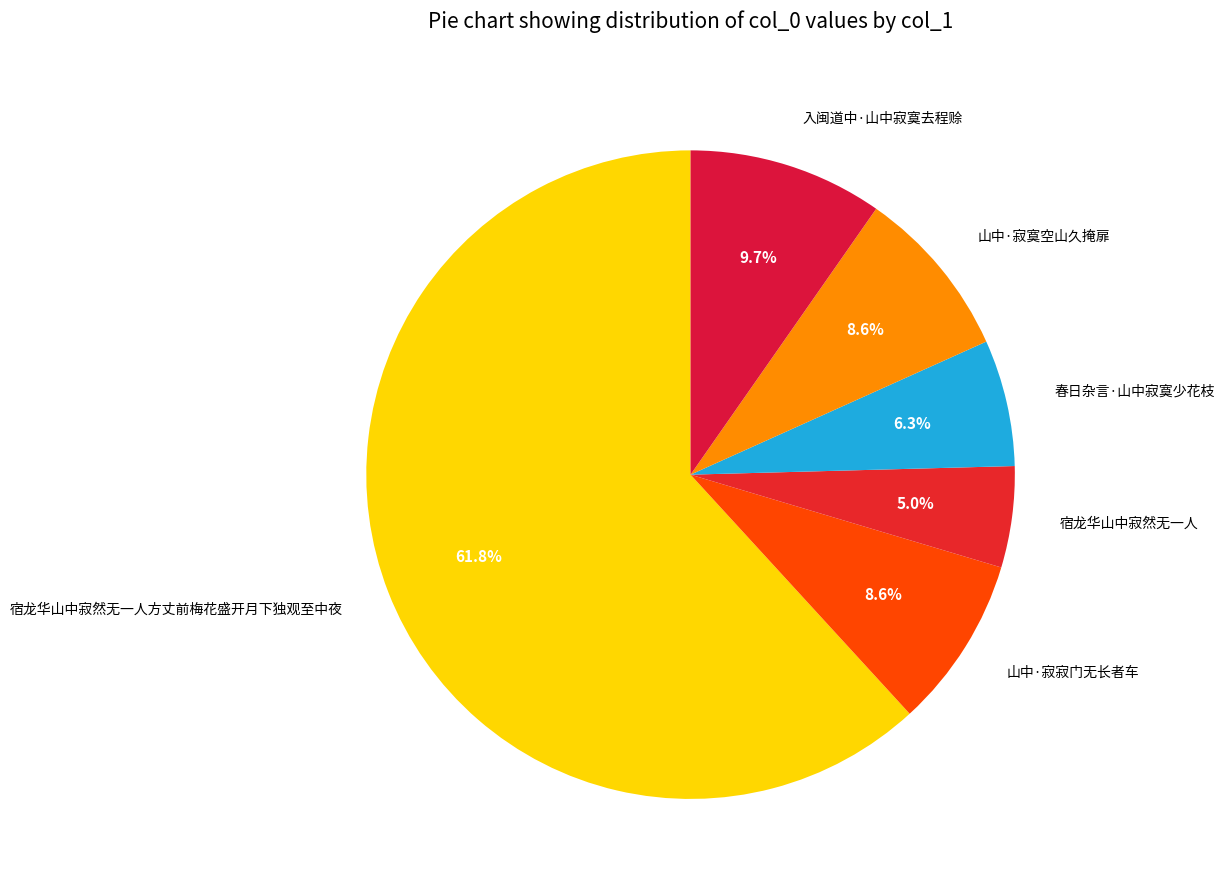

Do 山中·寂寂门无长者车 and 宿龙华山中寂然无一人方丈前梅花盛开月下独观至中夜 together represent more than half of the pie?

Yes